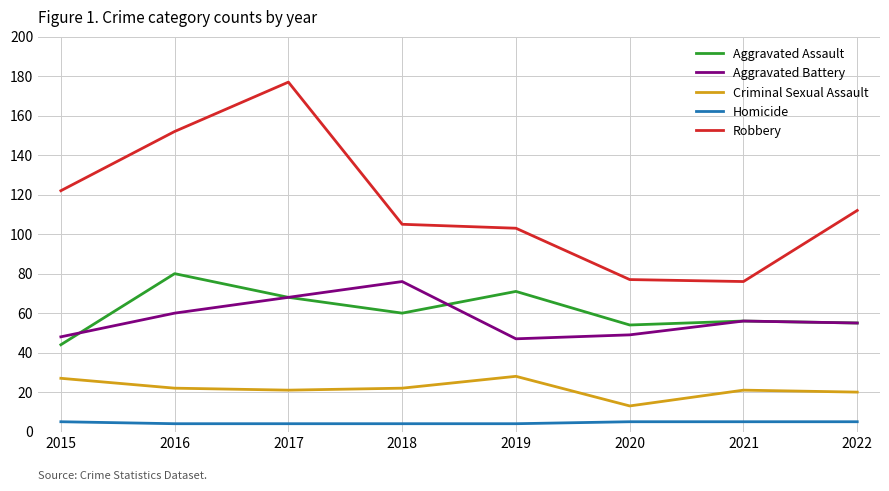

What is the spread (max minus min) of values at 2020?

72